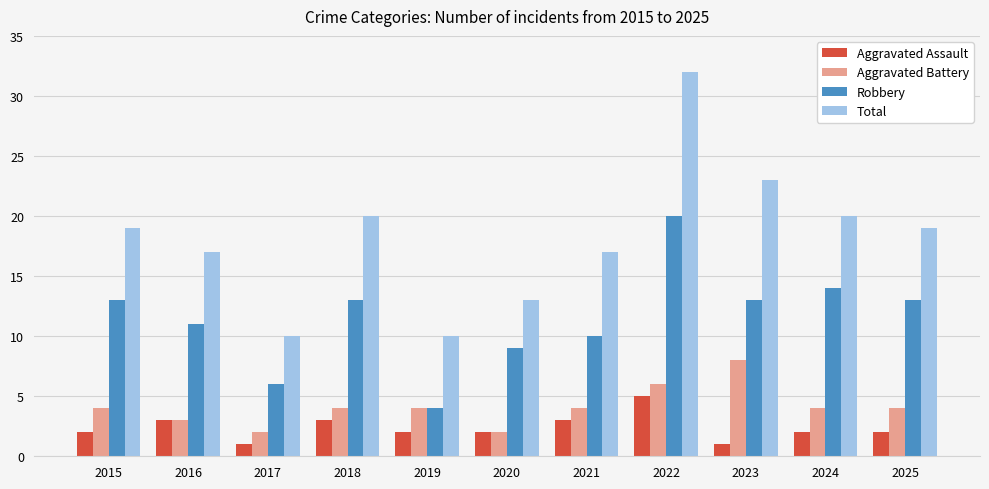

What is the difference between the Total values at 2025 and 2019?

9